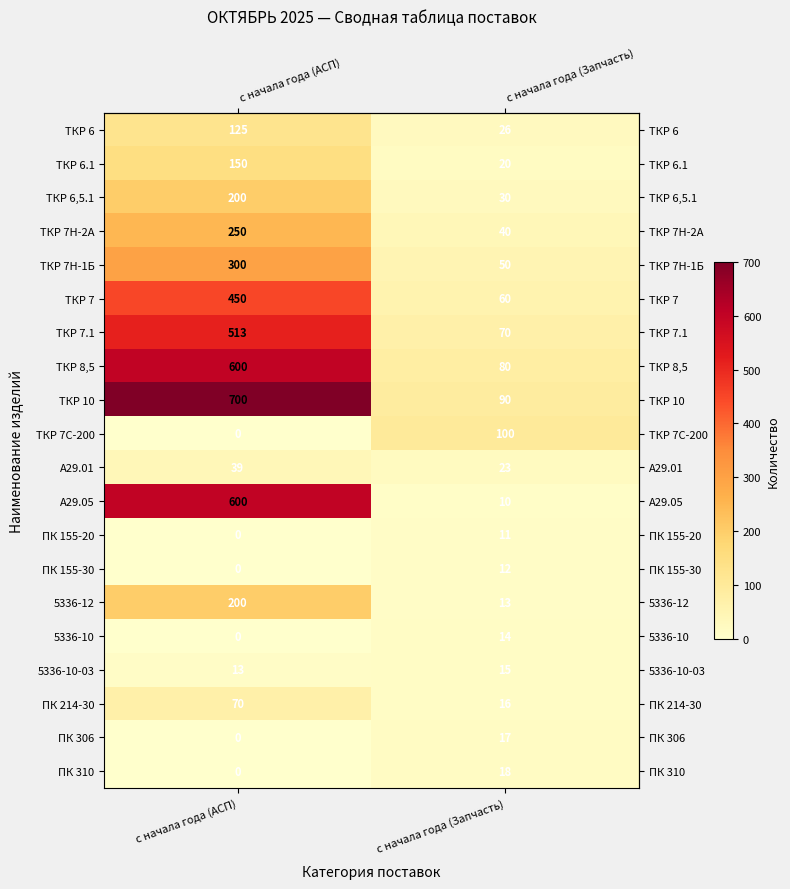

The ТКР 7 series shows 698 at с начала года (АСП). True or false?

False